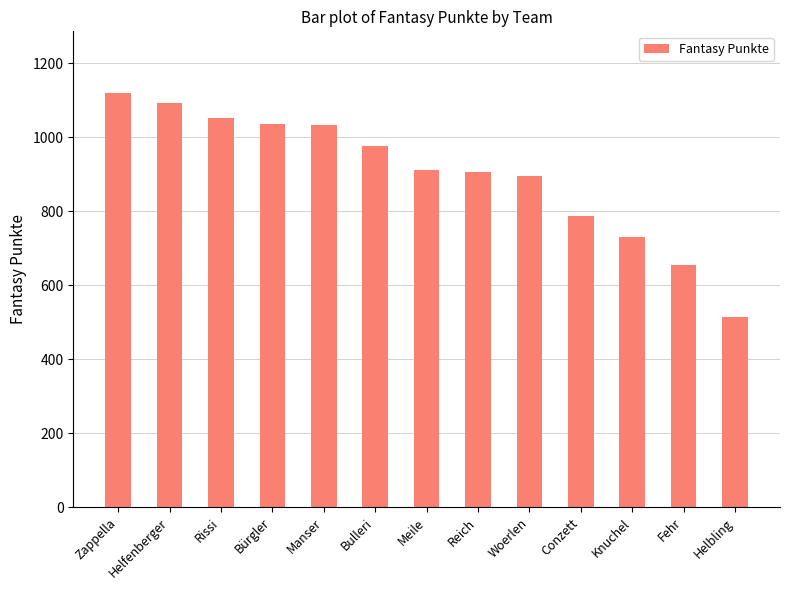

Does the chart contain any negative values?

No